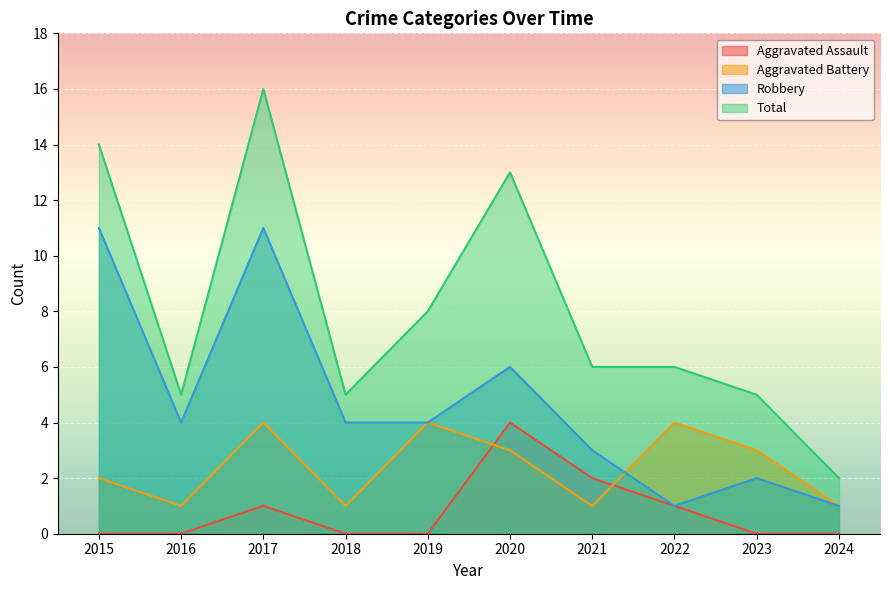

Rank the series by their maximum value, from lowest to highest.

Aggravated Assault, Aggravated Battery, Robbery, Total